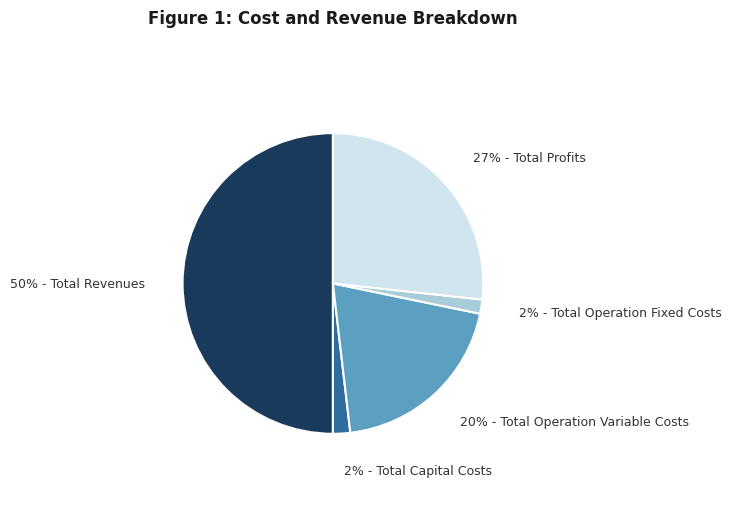

To the nearest percent, what is the average slice percentage?

20%